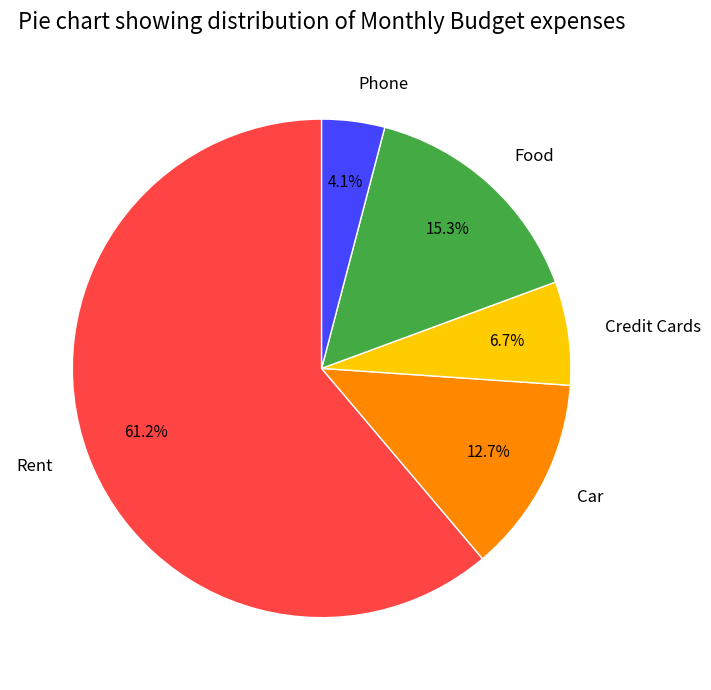

To the nearest percent, what percentage of the pie is Car?

13%